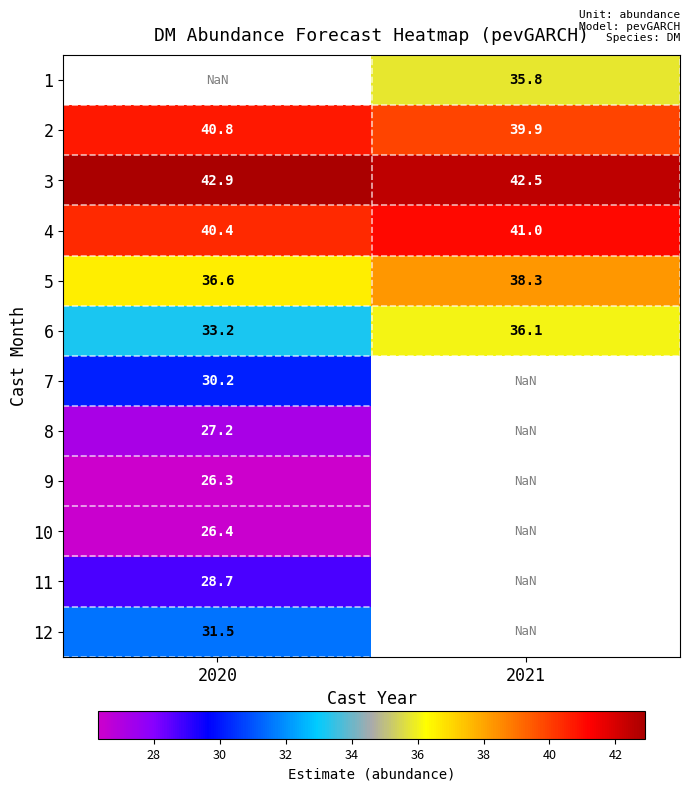

Is the value of 5 at 2020 greater than the value of 2 at 2020?

No